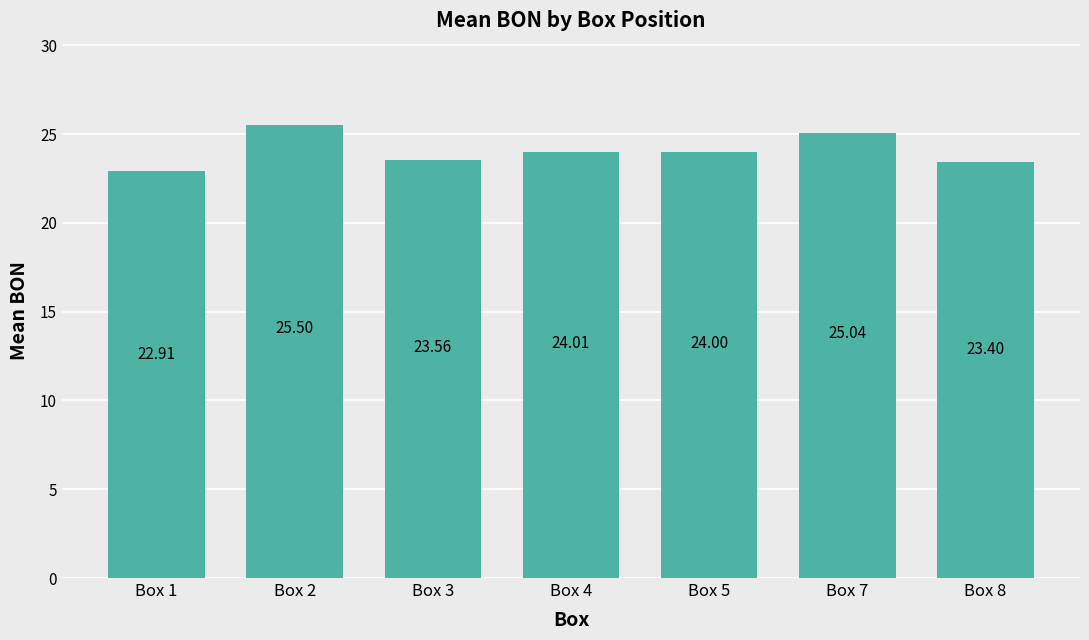

Between Box 2 and Box 3, which is larger?

Box 2